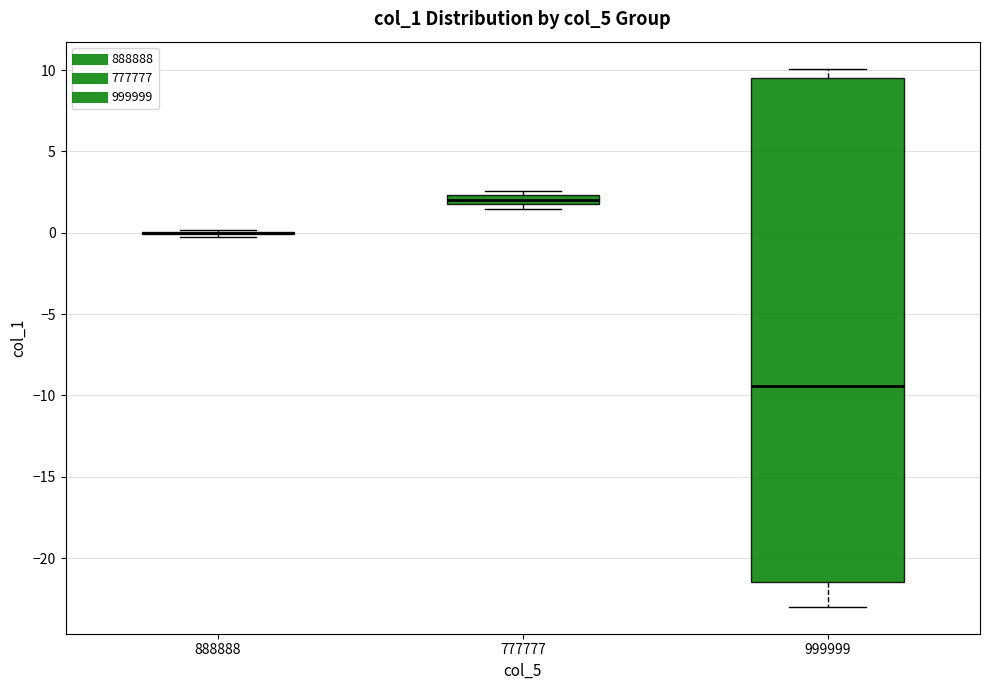

Where does the lower whisker of the box at x = 999999 end on the y-axis? The values are not printed on the chart, so give them approximately, as read against the axis.

-23.0